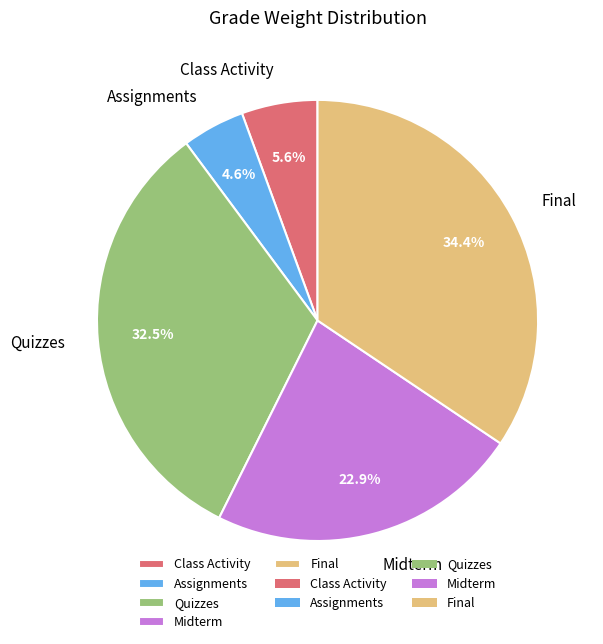

To the nearest percent, what is the combined percentage of Class Activity and Quizzes?

38%